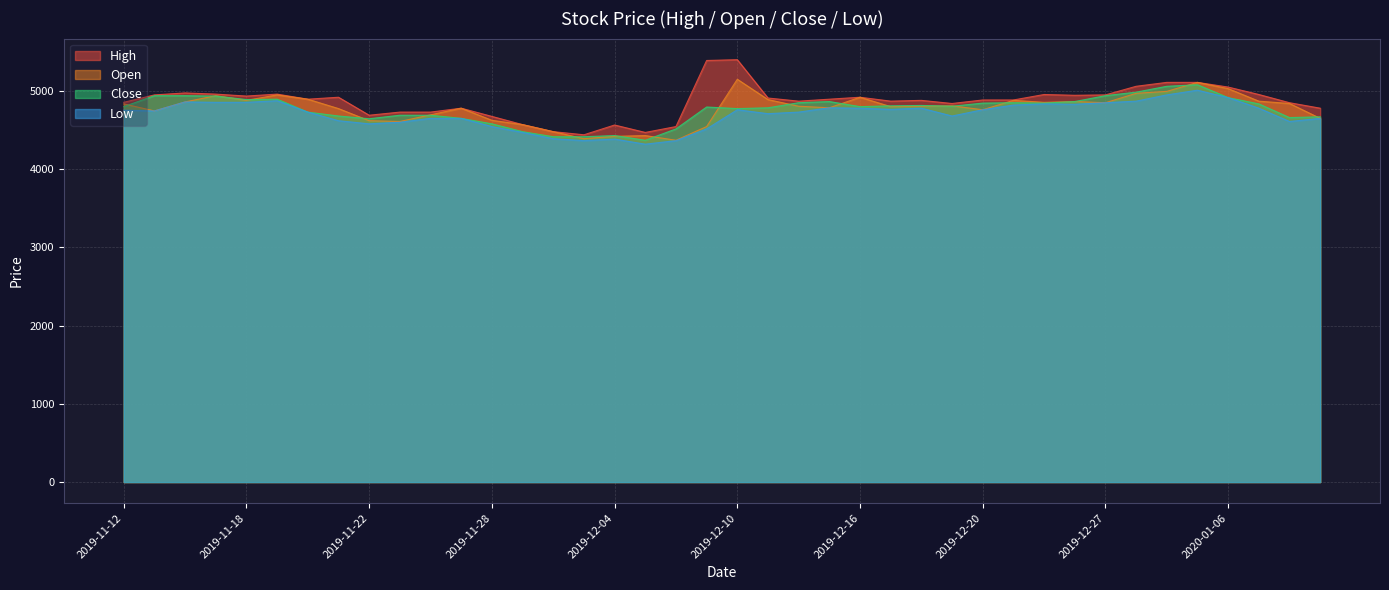

Rank the series at 2019-12-12 from highest to lowest value.

High, Close, Open, Low